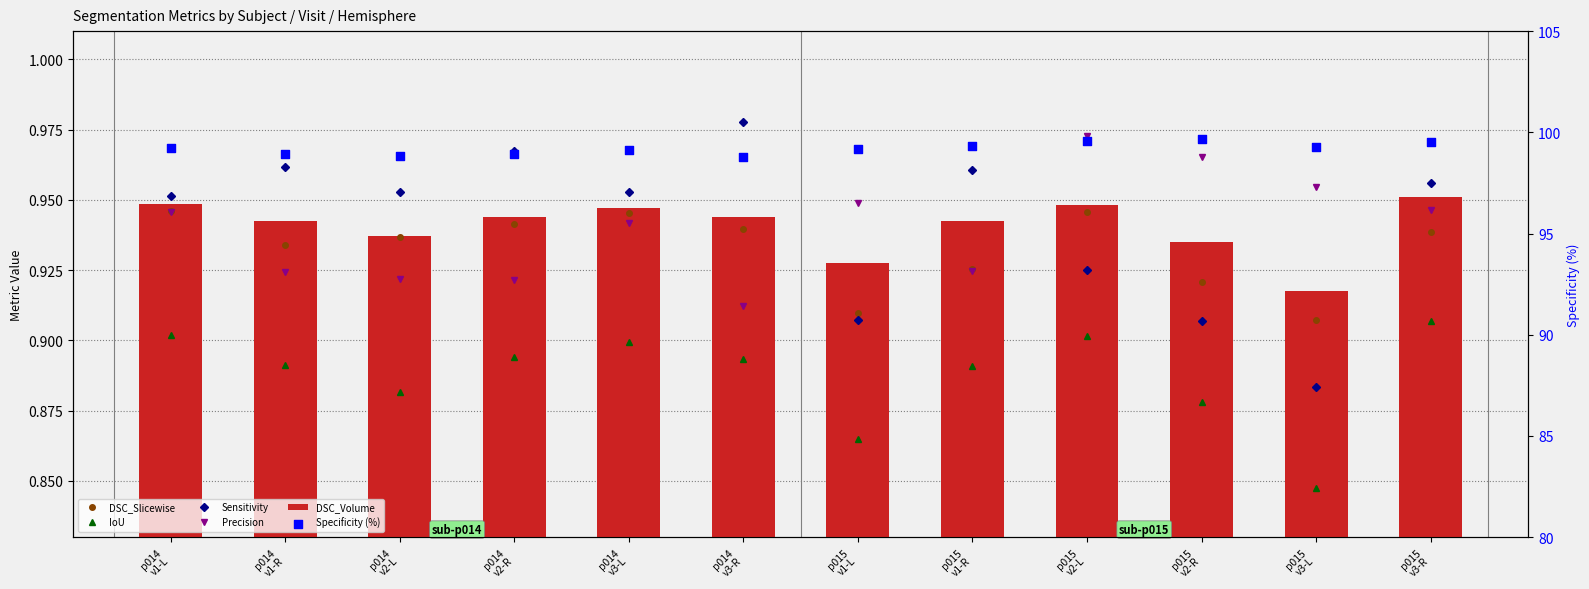

Which series has the largest total across all categories?

Specificity (%)